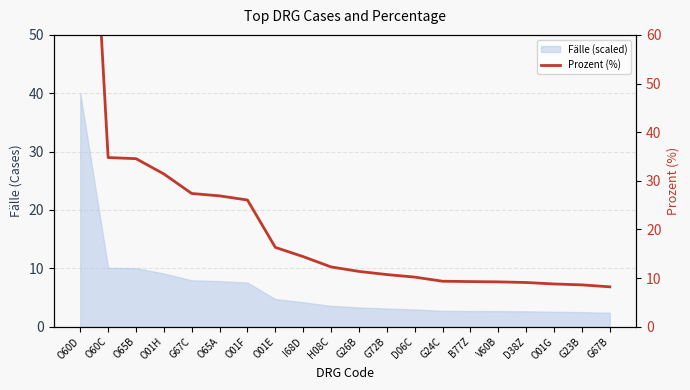

What is the average value?

22.8